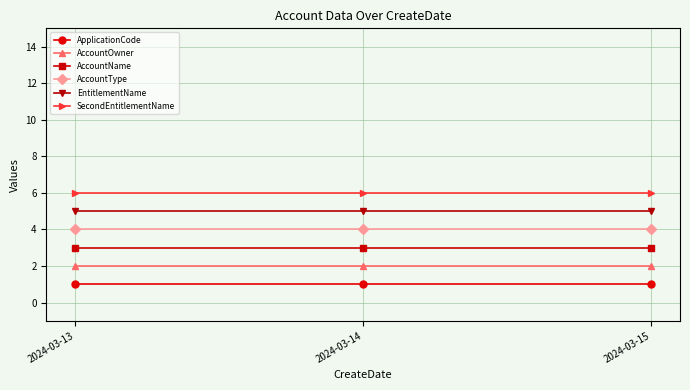

At 2024-03-14, list the series in order from largest to smallest.

SecondEntitlementName, EntitlementName, AccountType, AccountName, AccountOwner, ApplicationCode